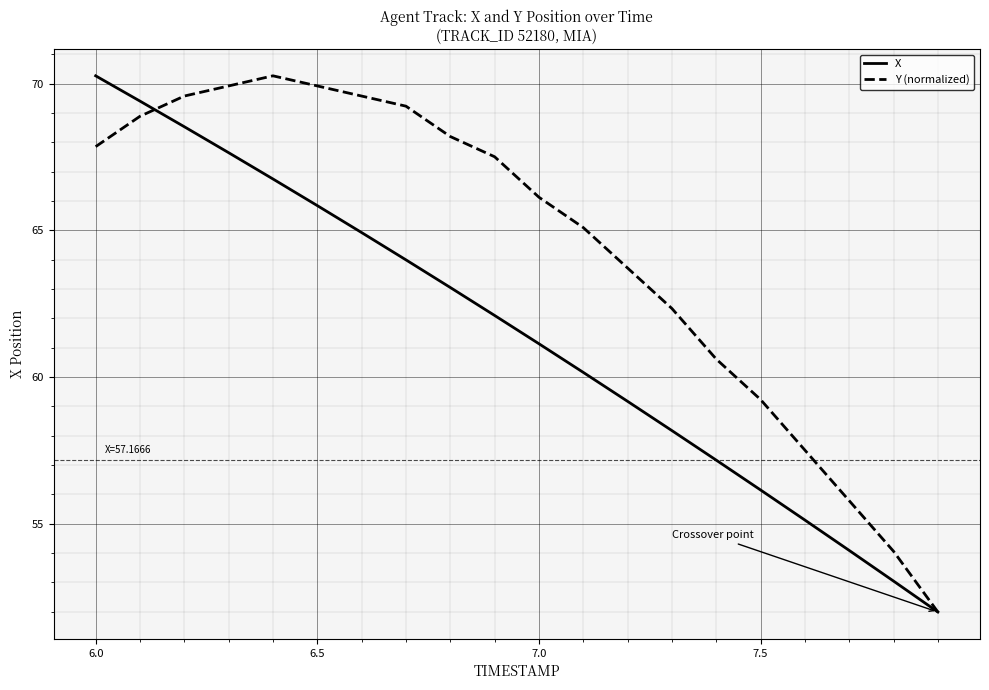

Which series has the largest total across all categories?

Y (normalized)